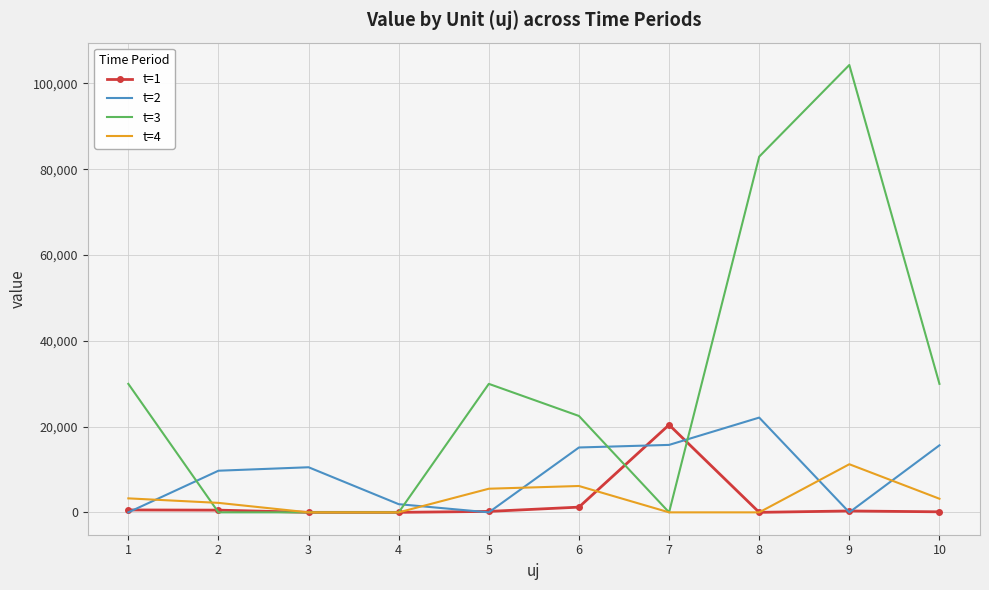

Which series has the widest spread of values?

t=3